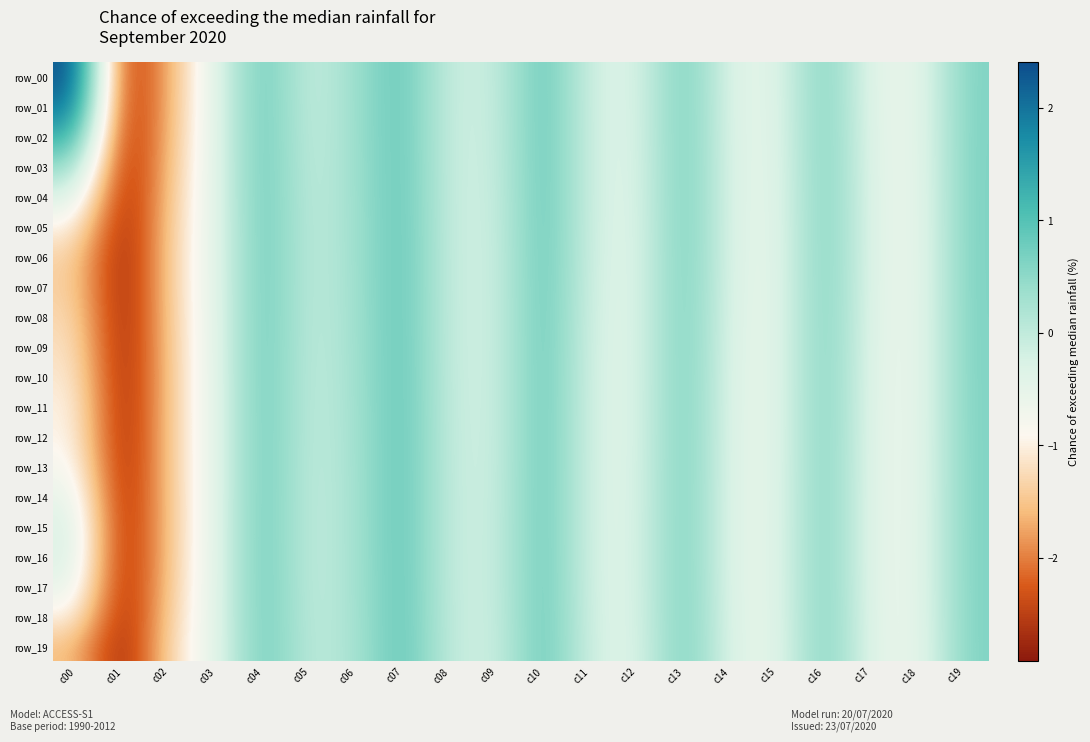

At which category is the sum across all series the highest?

c10